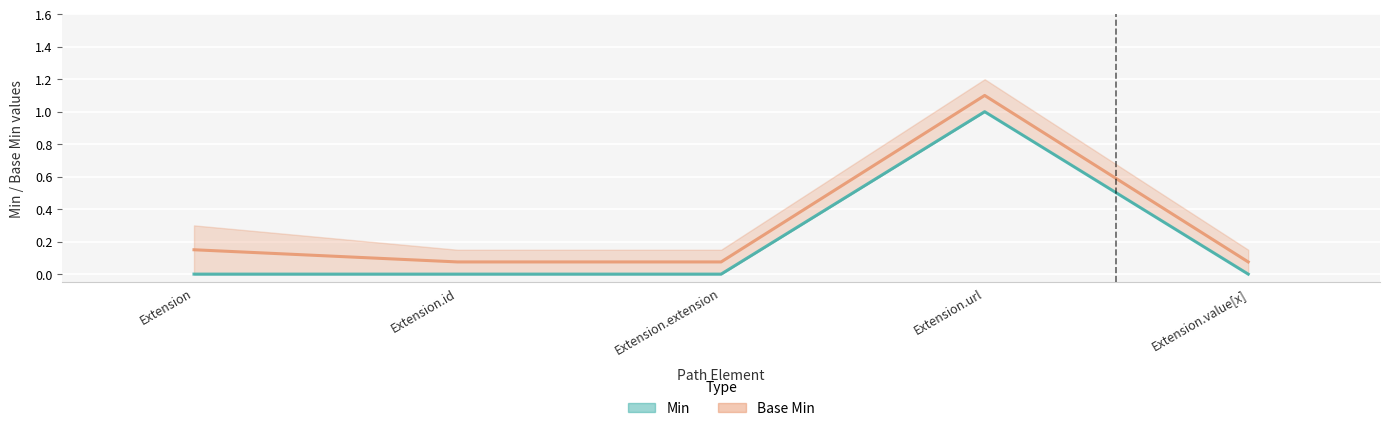

True or false: Base Min has more than 2 points higher than both neighbors.

False